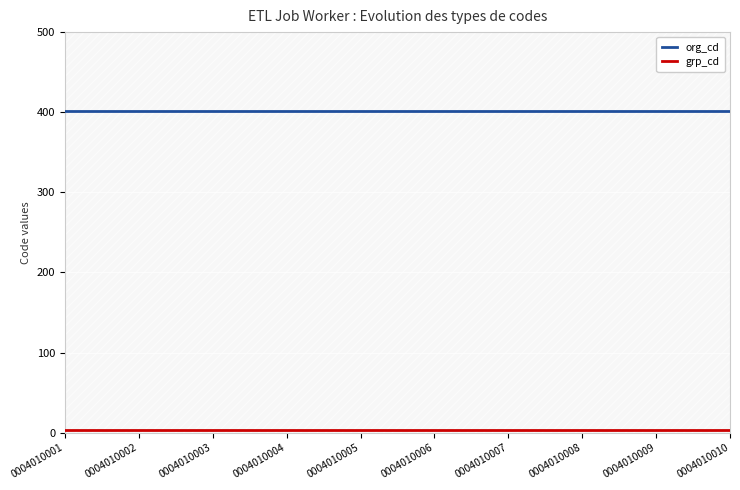

True or false: grp_cd has more than 1 interior local peaks.

False